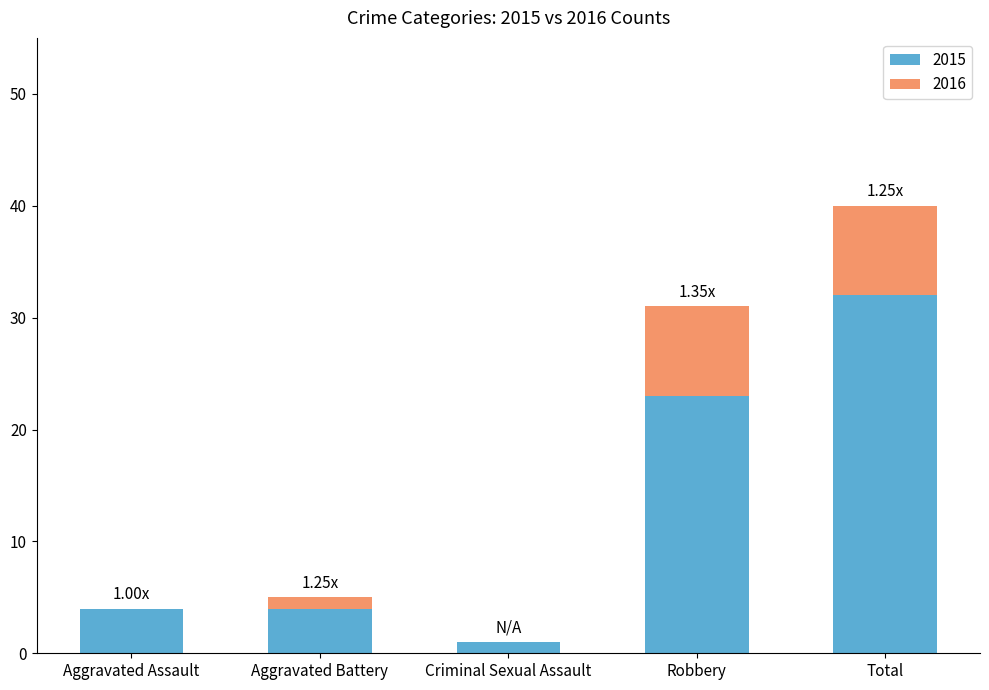

At which category is the sum across all series the highest?

Total